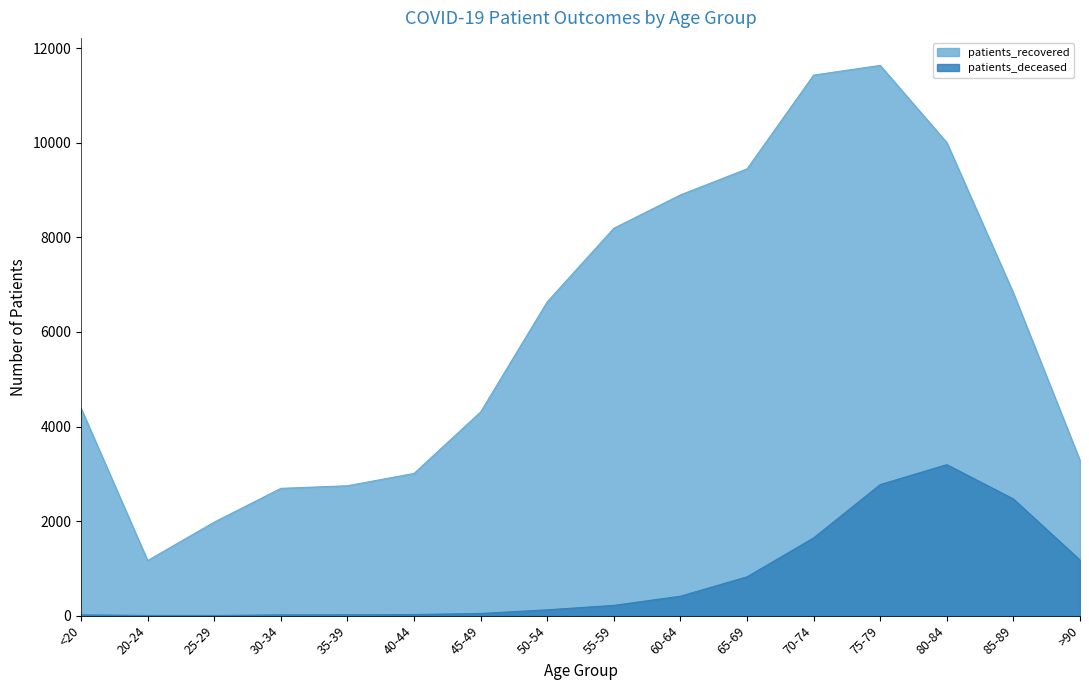

What is the spread (max minus min) of values at 25-29?

1975